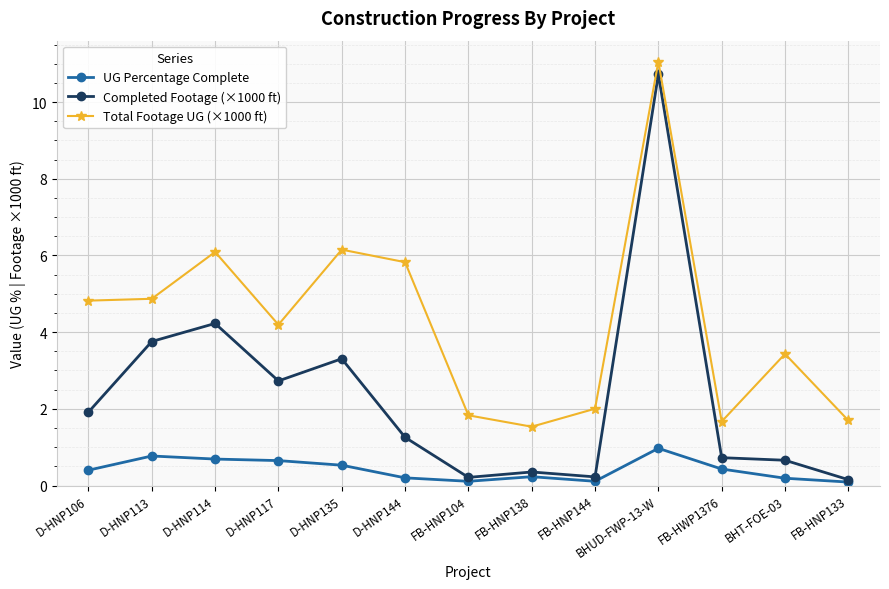

Is it true that Completed Footage (×1000 ft) equals 2.3 at D-HNP113?

False